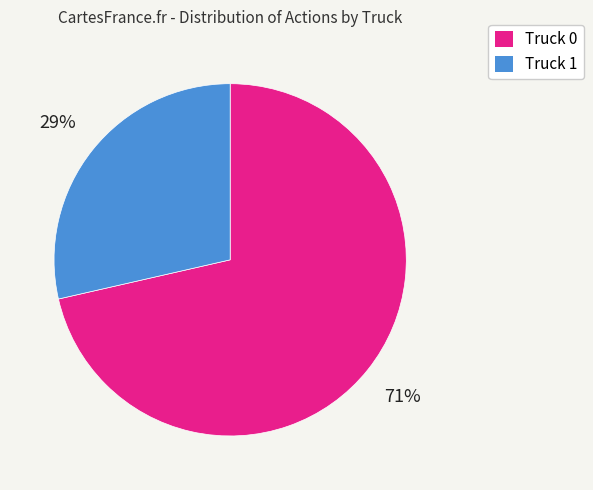

What percentage is the Truck 1 slice, to the nearest percent?

29%